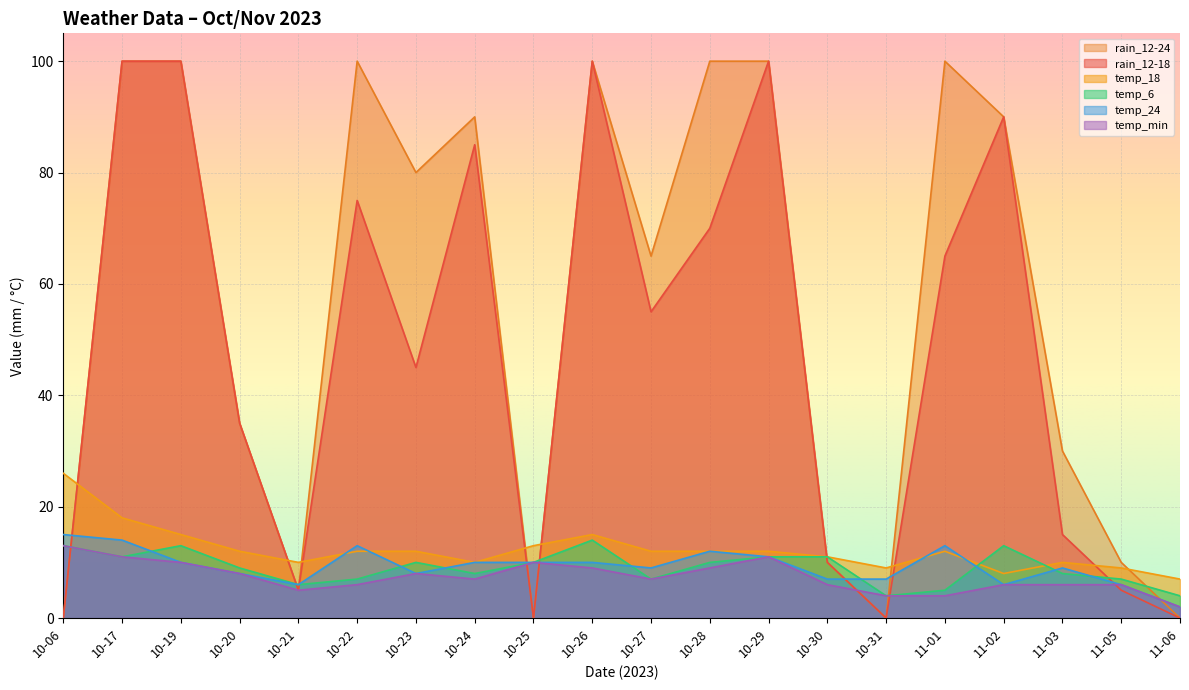

At which label does temp_18 first exceed 12?

10-06